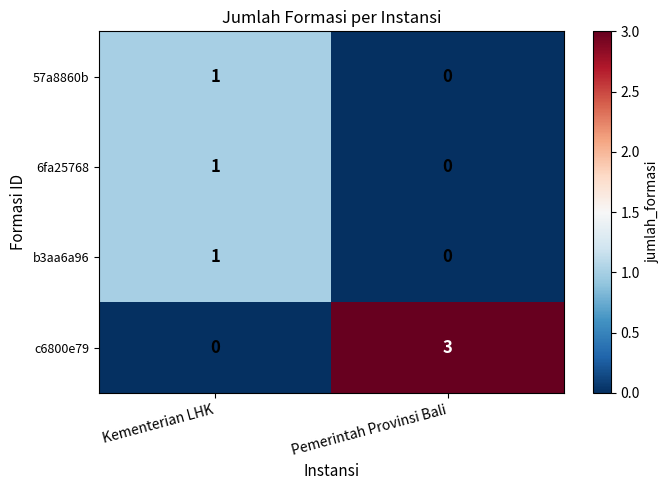

Is it true that 6fa25768 equals 0 at Kementerian LHK?

False